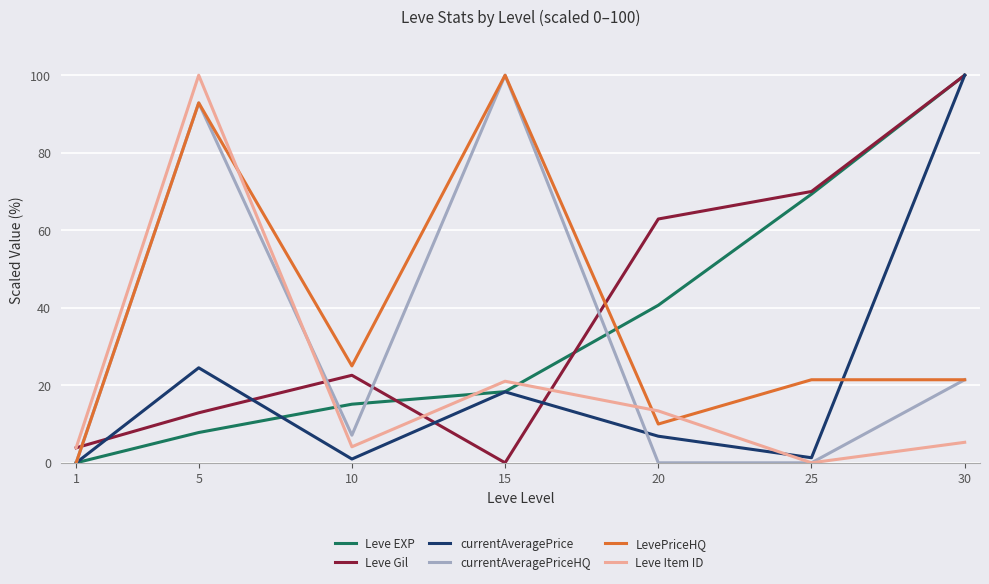

True or false: Leve EXP and LevePriceHQ intersect in this chart.

True